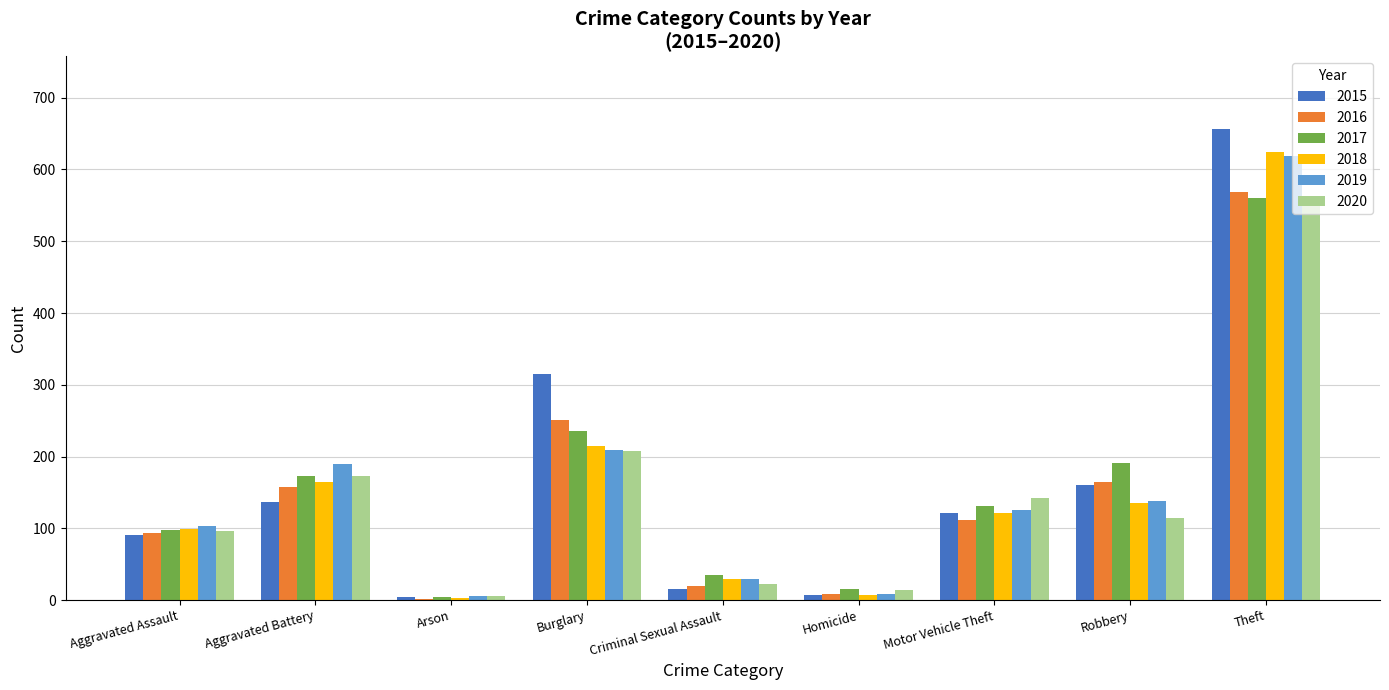

Between Arson and Homicide, which series saw the biggest shift?

2017